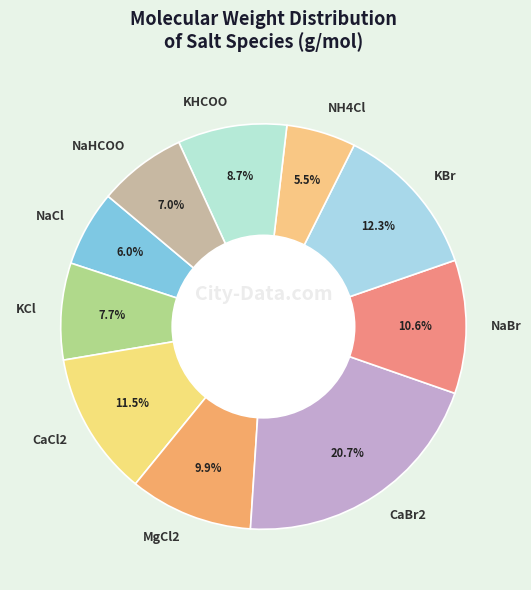

To the nearest percent, what is the difference between the largest and smallest slice percentages?

15%